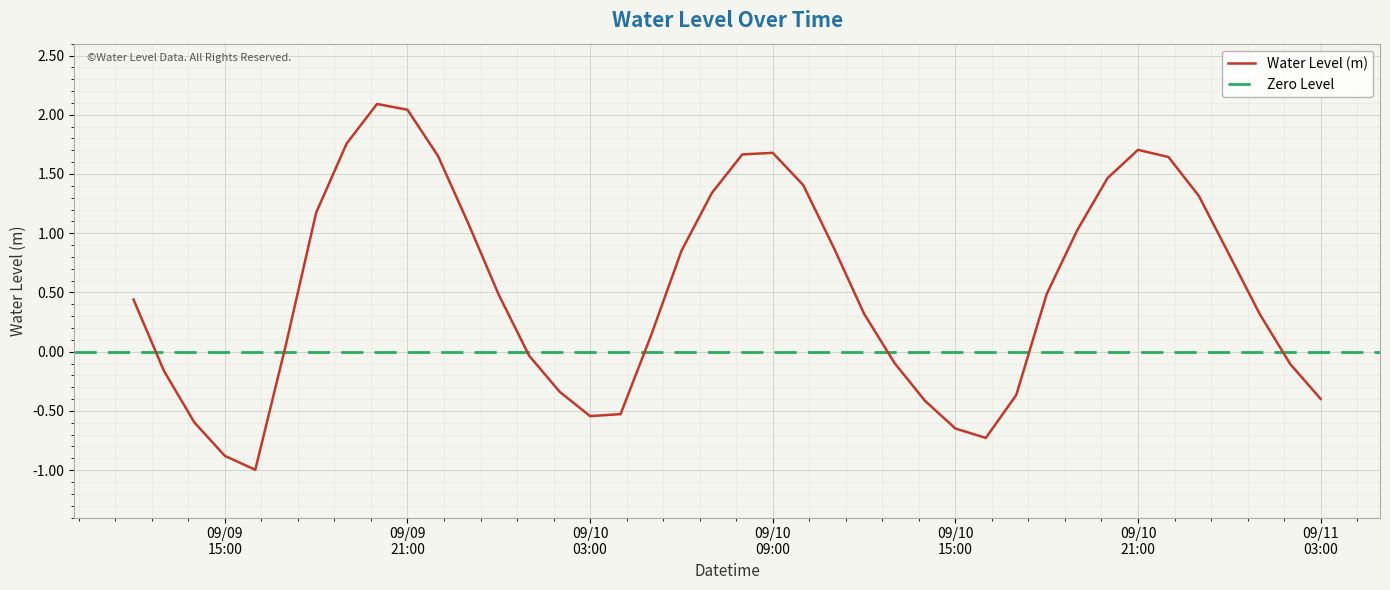

What is the maximum value shown in the chart?

2.1